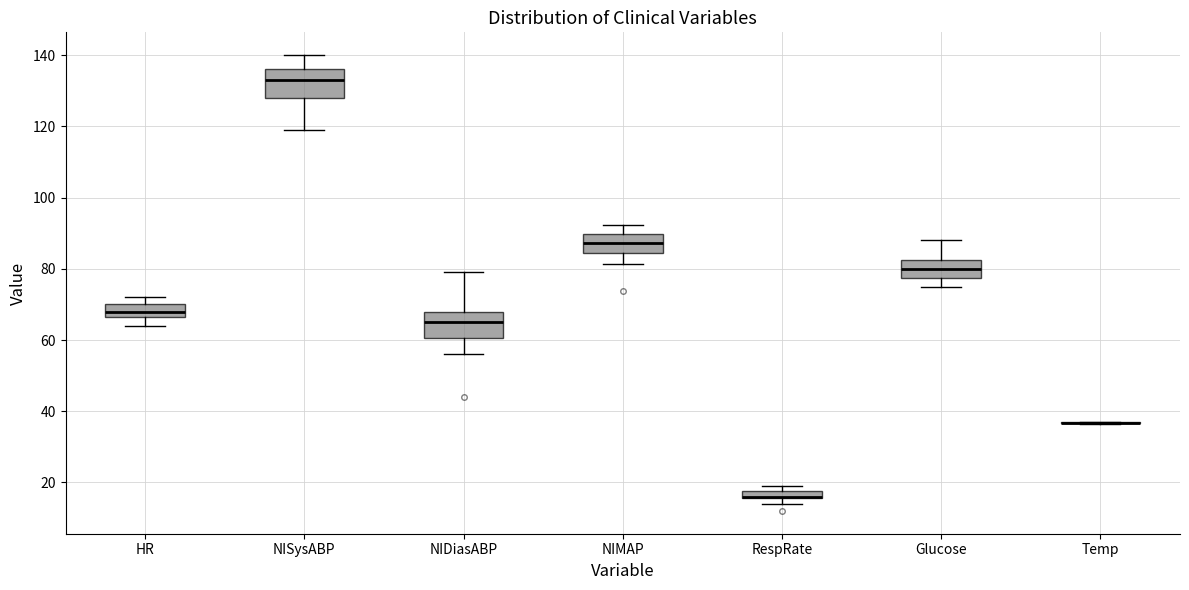

Where is the lower edge of the box for NISysABP on the y-axis? The values are not printed on the chart, so give them approximately, as read against the axis.

128